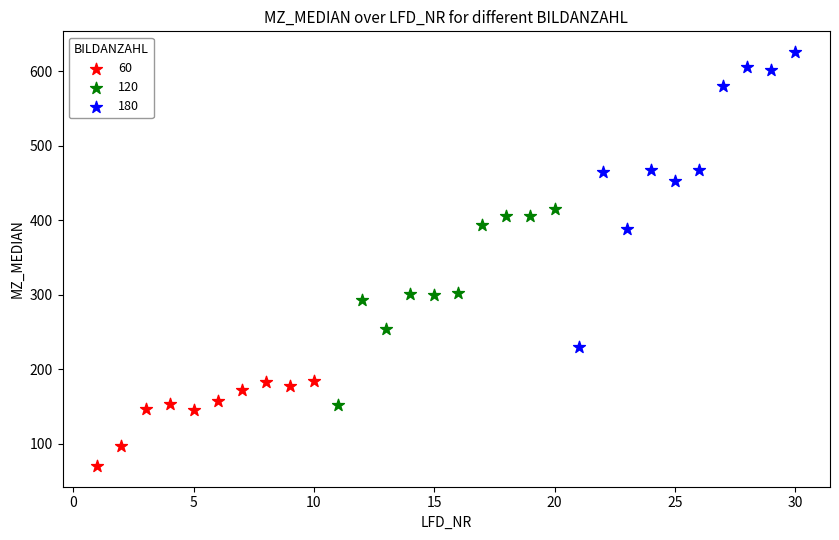

Which series has the largest Y range (max minus min)?

180